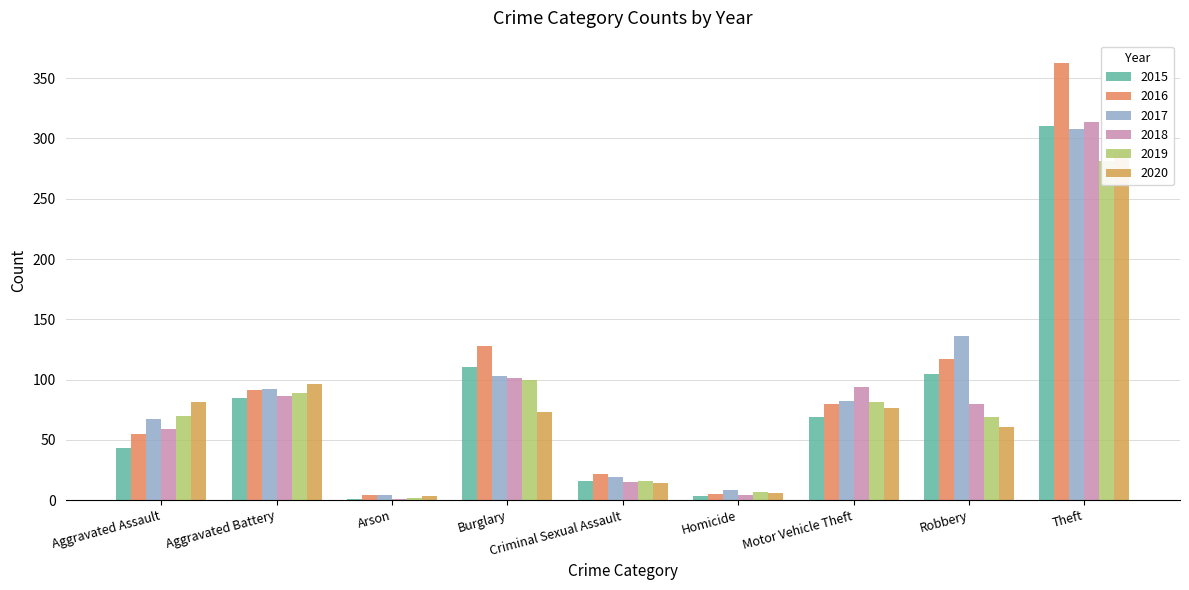

True or false: 2017 has a value of 130 at Motor Vehicle Theft.

False